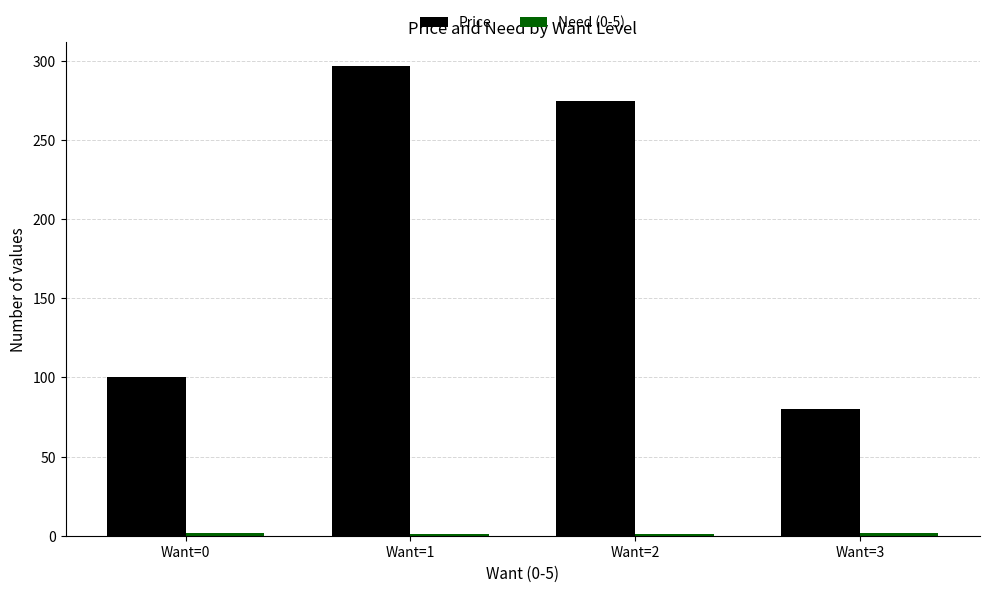

The value of Price at Want=2 is 274.4. True or false?

True